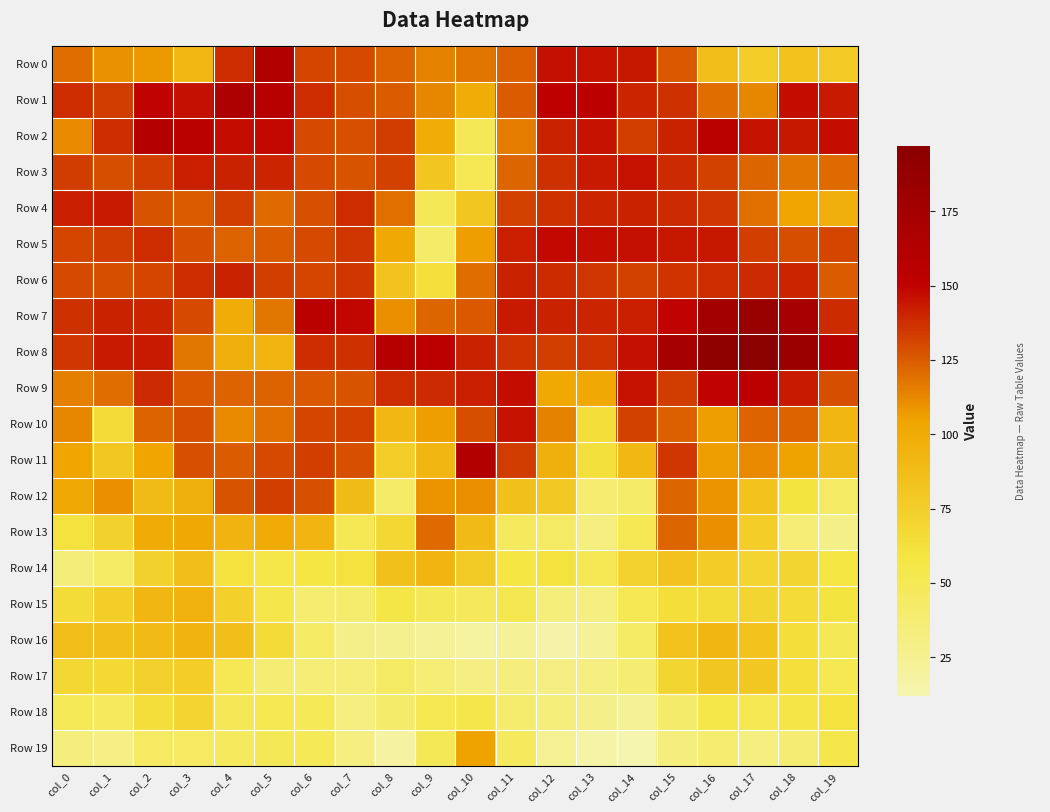

What is the total value across all series at col_9?

1708